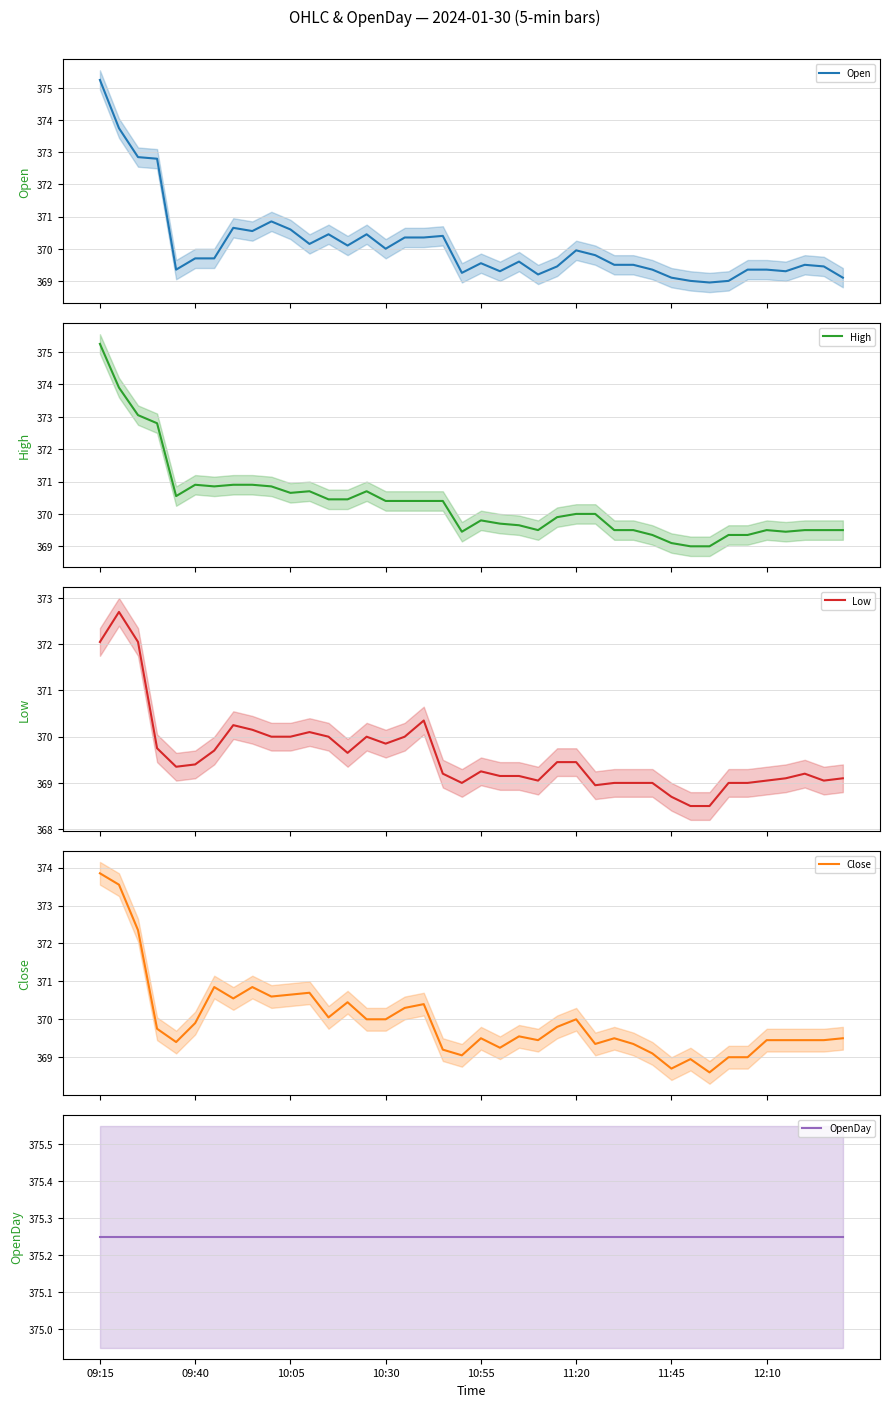

What value does the Open series have at 10:05?

370.6